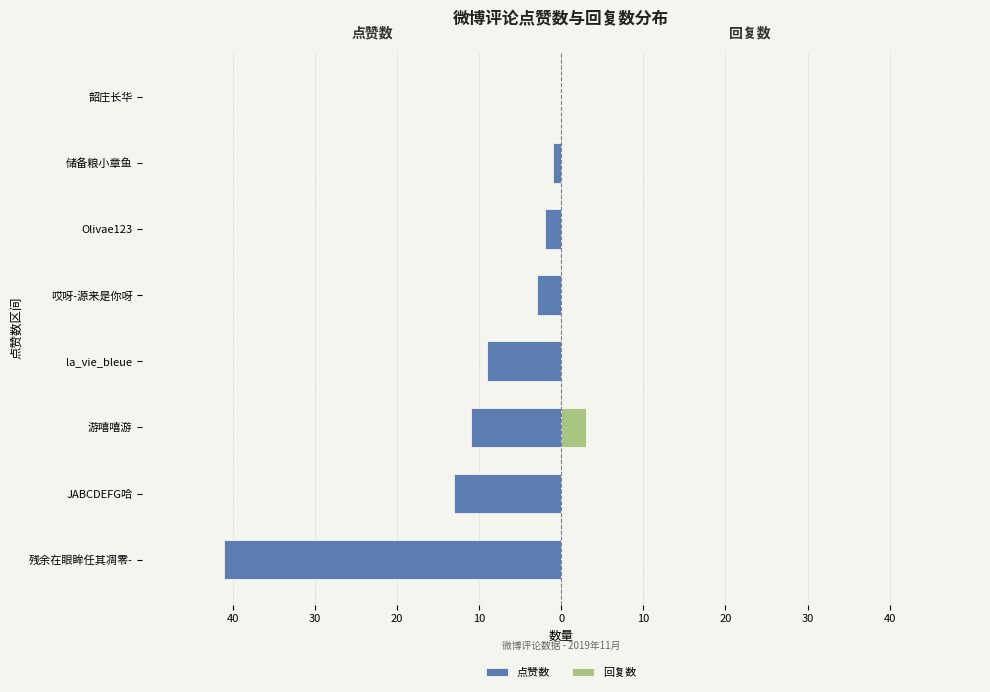

True or false: 回复数 has a value of 0 at Olivae123.

True